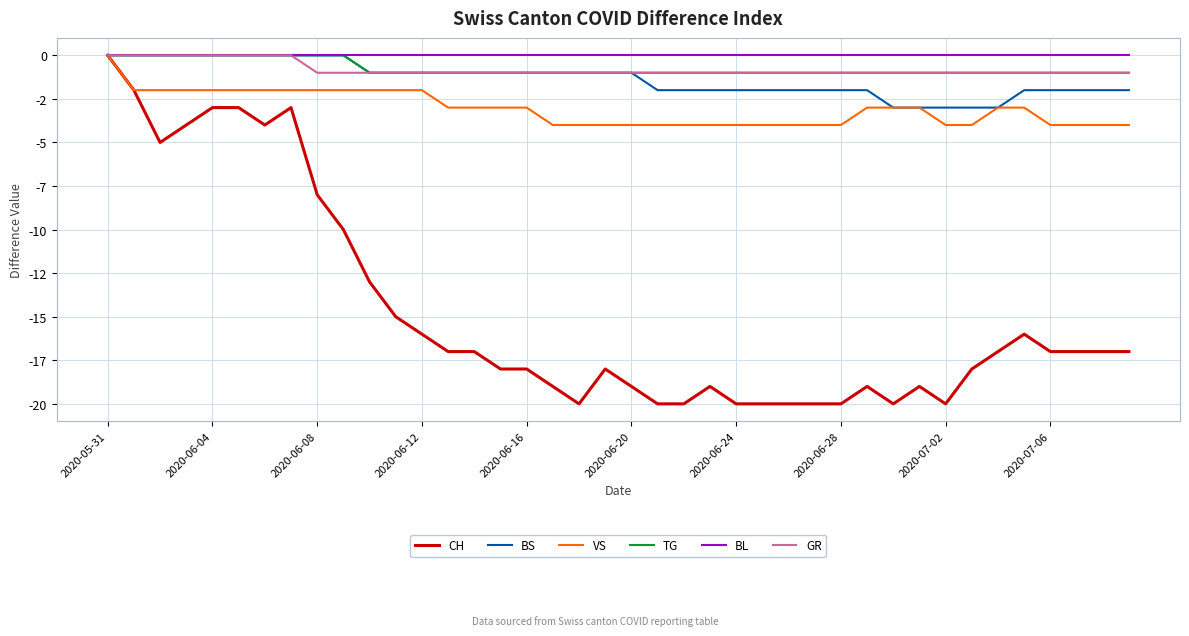

What are all the series names shown in the legend?

CH, BS, VS, TG, BL, GR